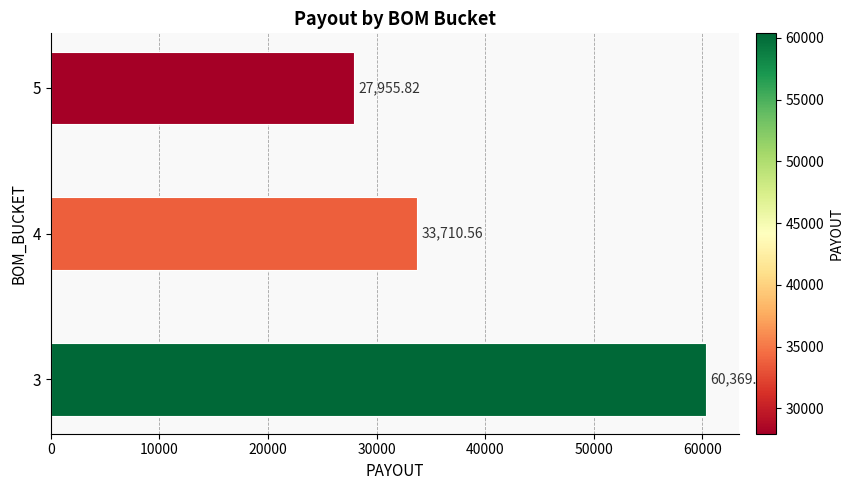

What is the difference between the second highest and minimum values?

5754.7